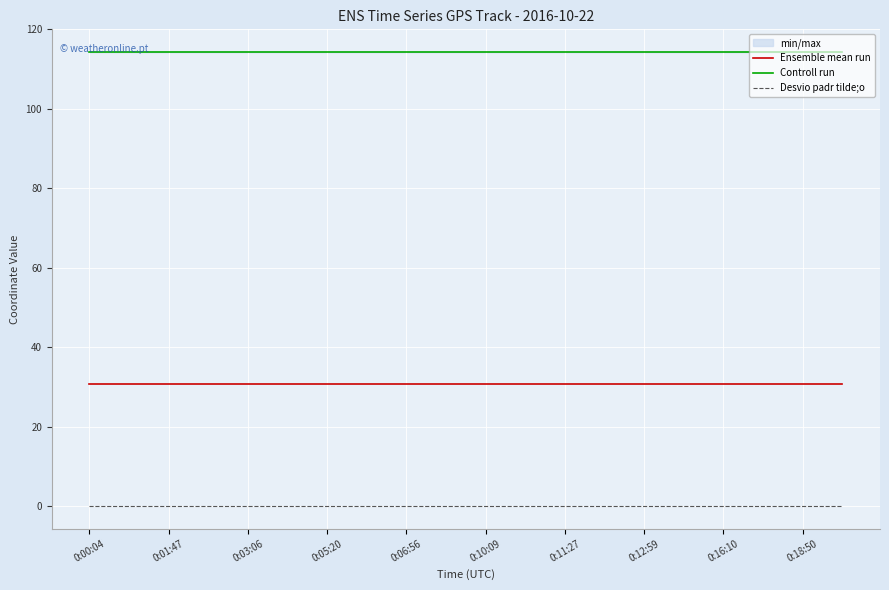

True or false: Desvio padr tilde;o and Ensemble mean run cross at least once.

False